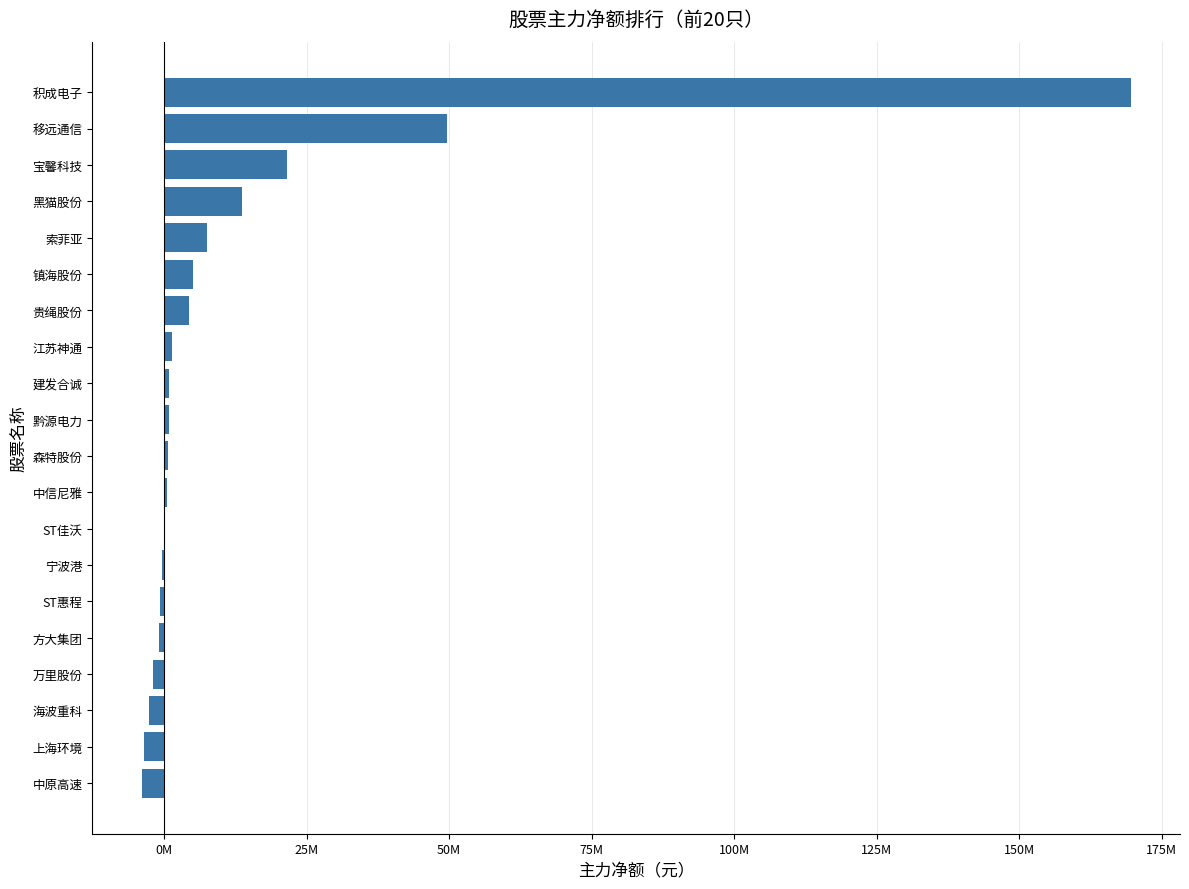

Which label corresponds to the largest value in the chart?

积成电子